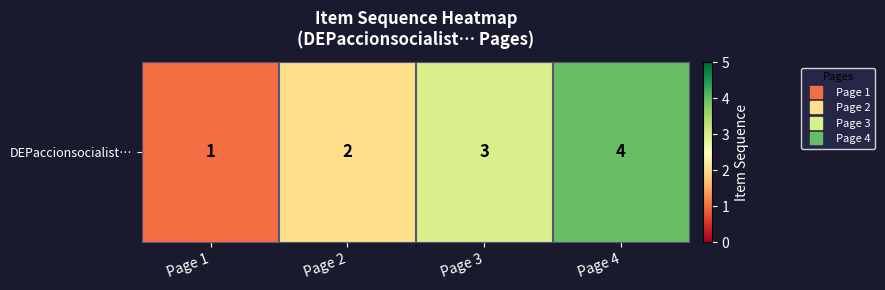

Count the values in the range 2 to 4.

3